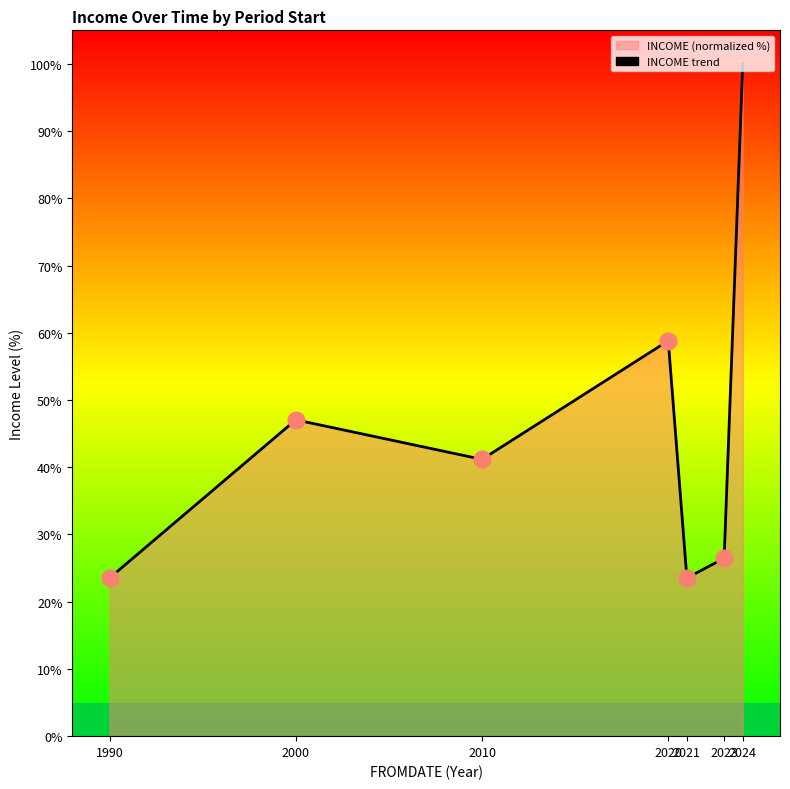

What is the minimum value shown in the chart?

23.5